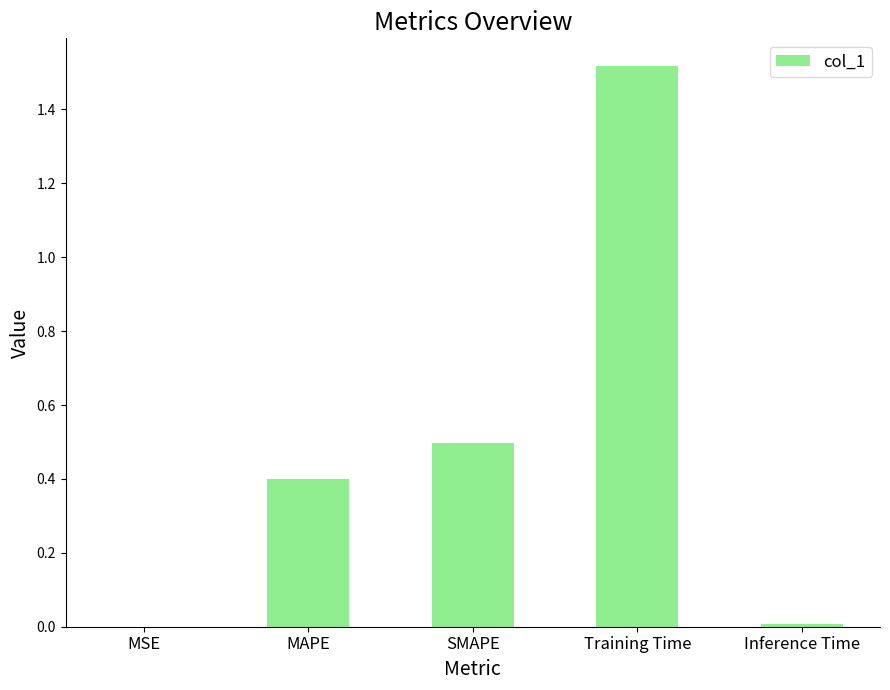

What is the sum of all values?

2.4